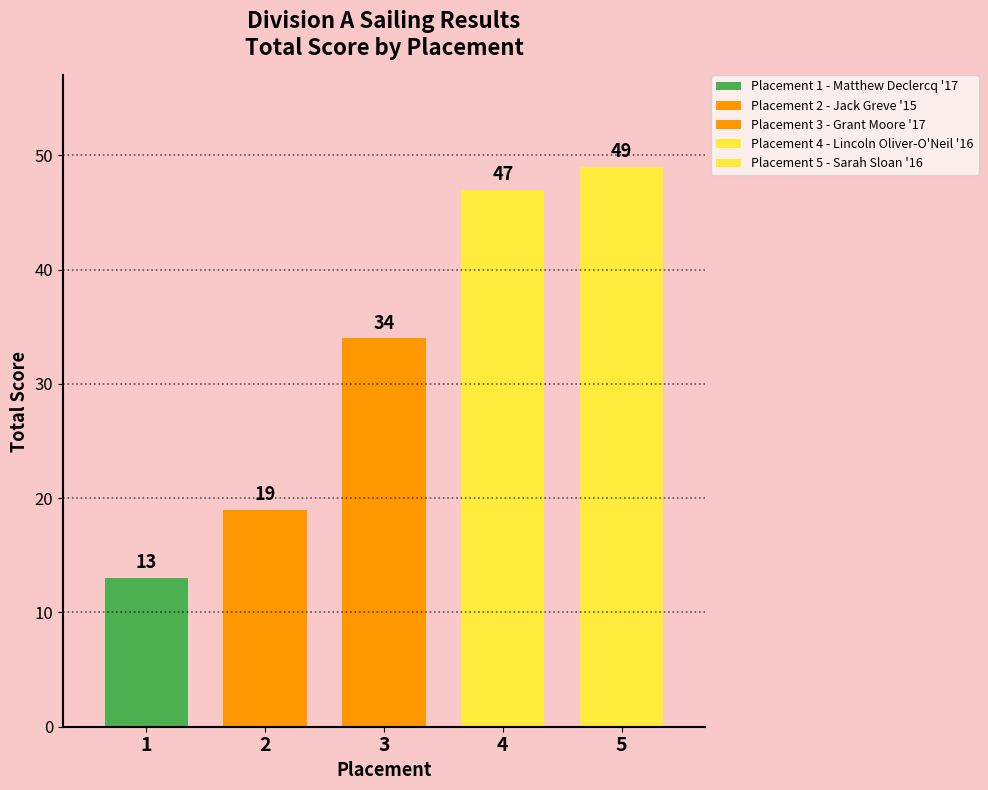

Is it true that the value at Western Michigan University is 13?

False